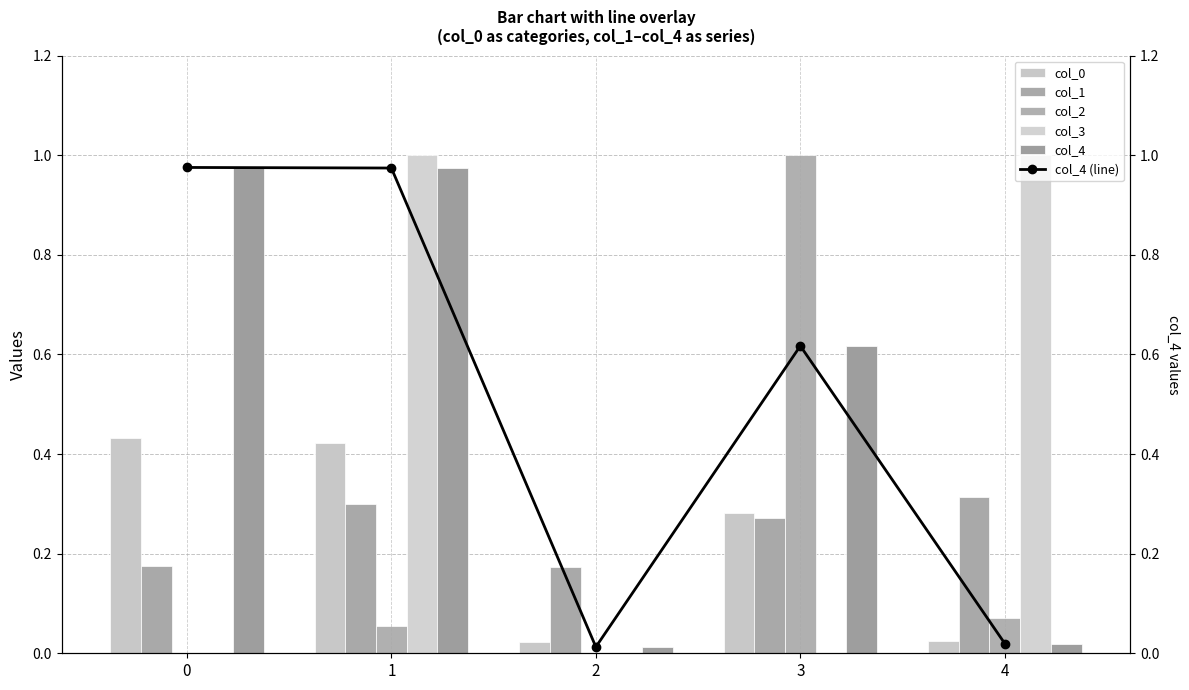

Is it true that col_4 equals 0.6 at 3?

True